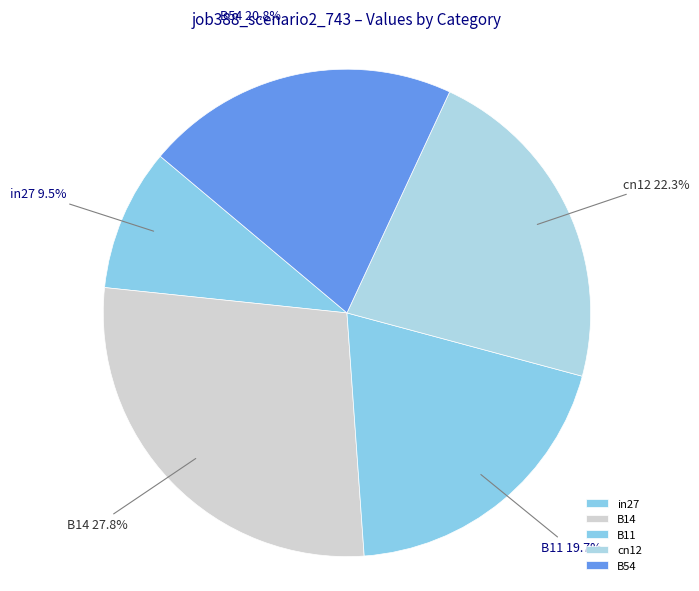

How many slices are in this pie chart?

5